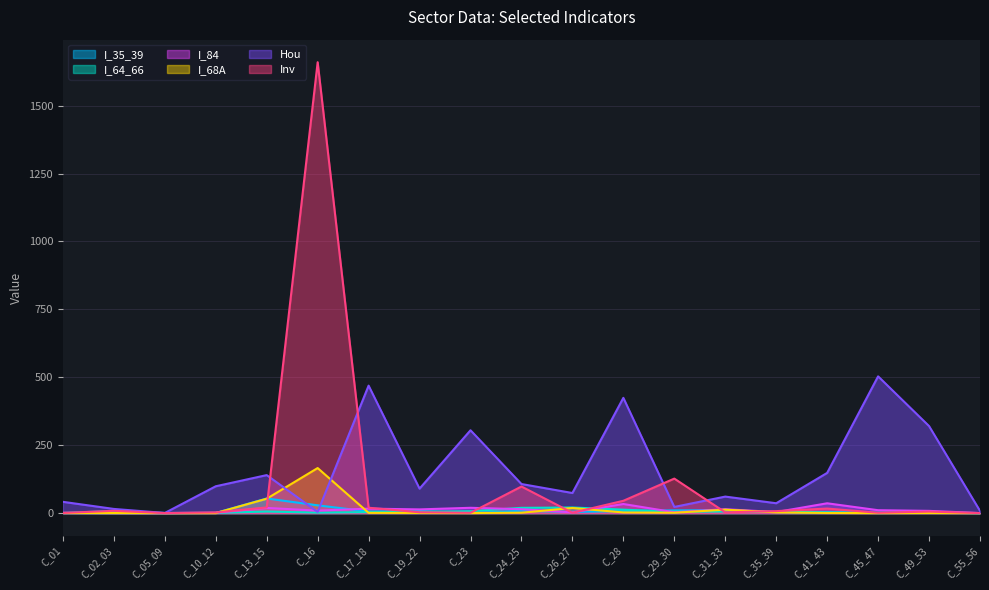

Does the chart have visible grid lines?

Yes